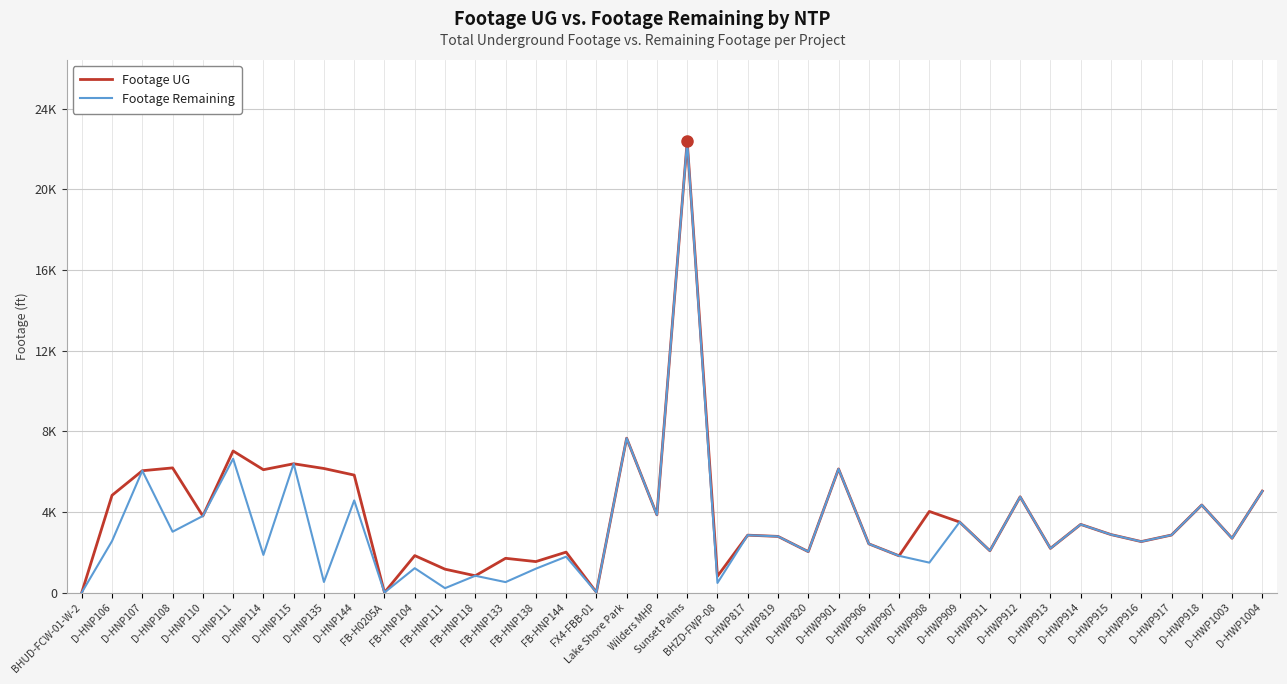

At how many categories does at least one series exceed 10448?

1